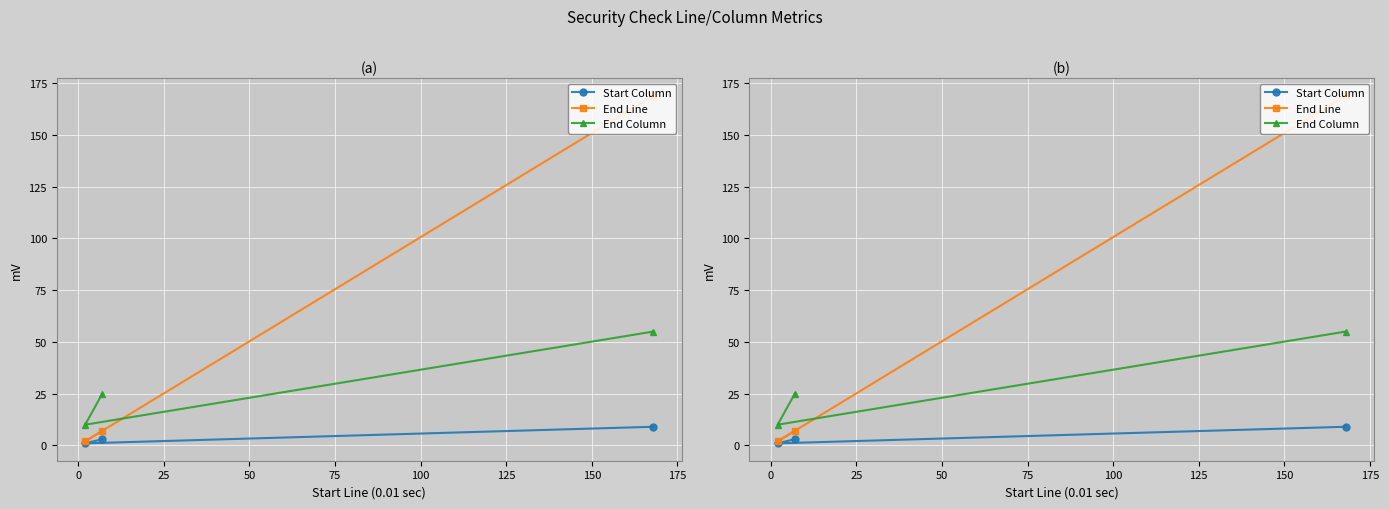

Rank the series at 0 from highest to lowest value.

End Column, End Line, Start Column